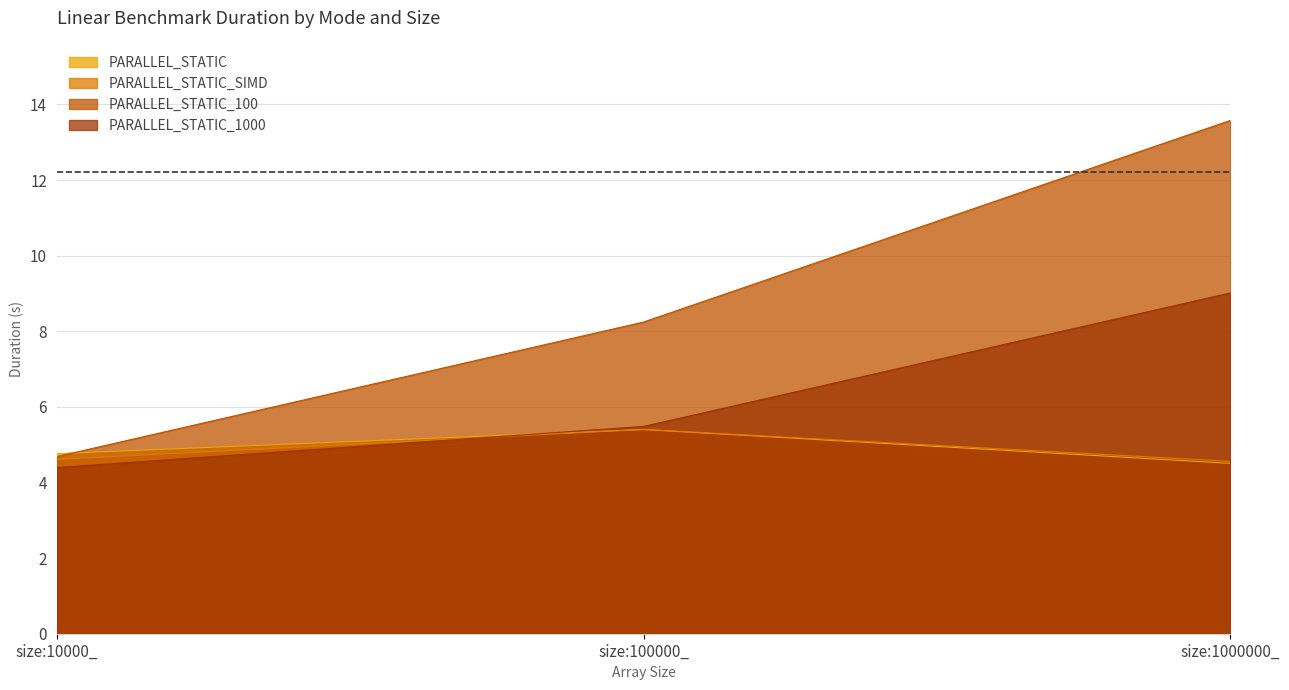

At which category is the sum across all series the highest?

size:1000000_